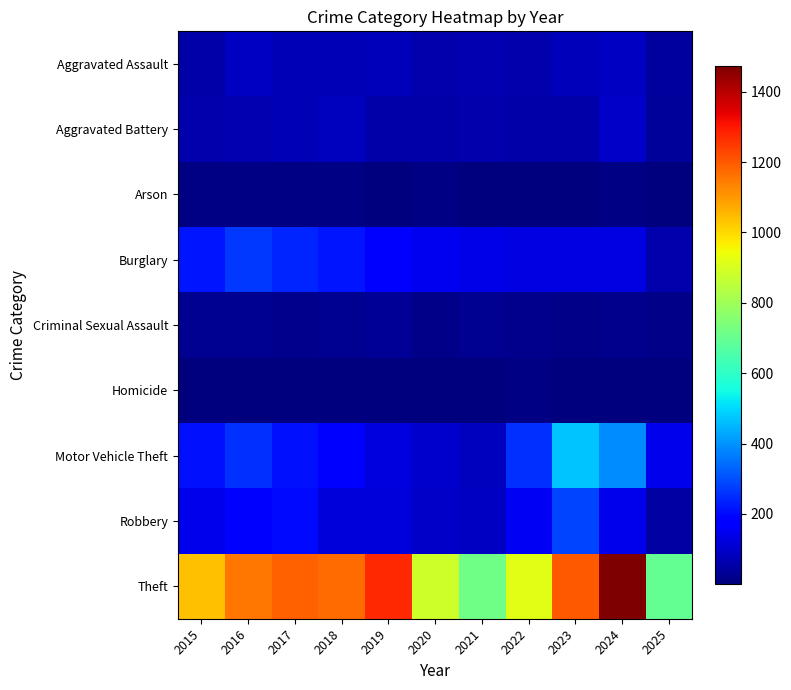

Rank the series by their maximum value, from lowest to highest.

Homicide, Arson, Criminal Sexual Assault, Aggravated Assault, Aggravated Battery, Burglary, Robbery, Motor Vehicle Theft, Theft